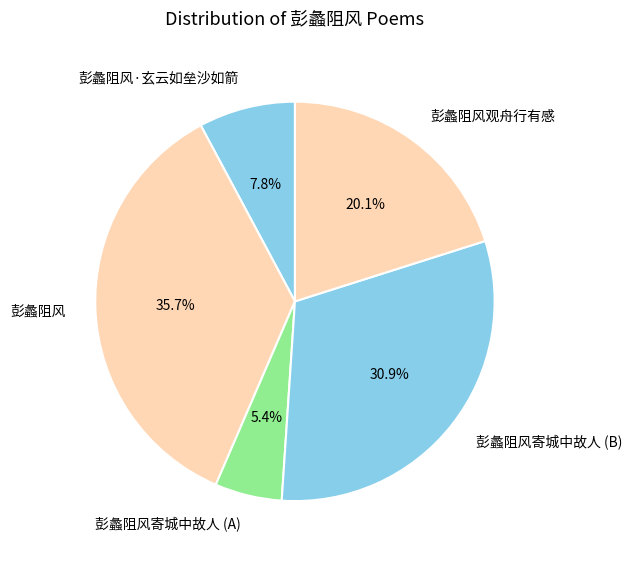

Which category has the smallest portion of the pie?

彭蠡阻风寄城中故人 (A)